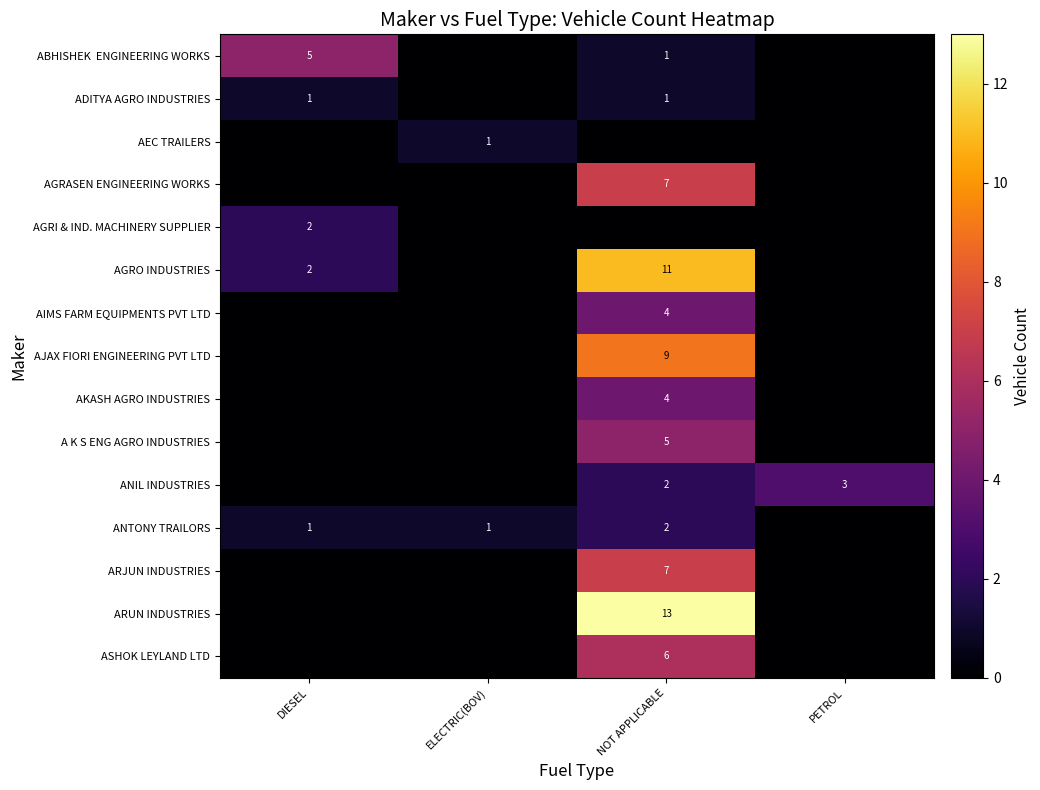

True or false: AGRI & IND. MACHINERY SUPPLIER has a value of 3 at DIESEL.

False